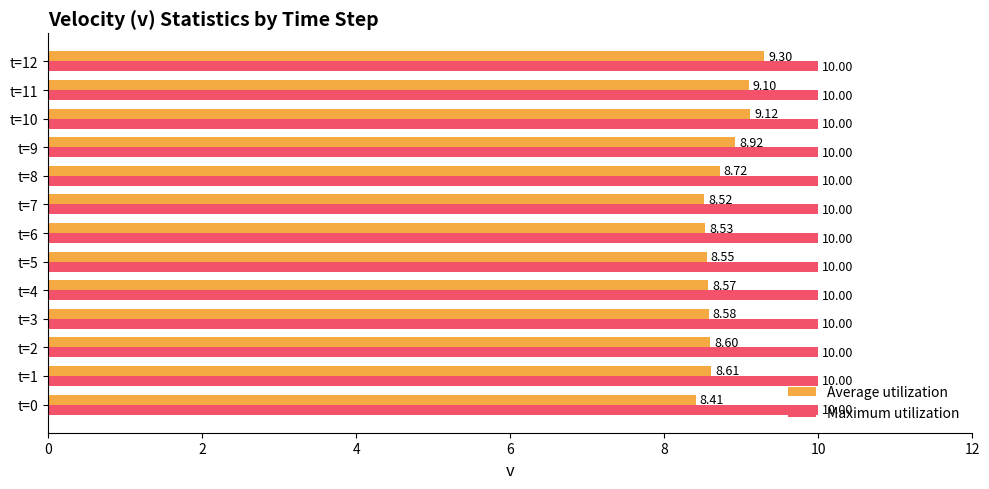

What are all the series names shown in the legend?

Average utilization, Maximum utilization